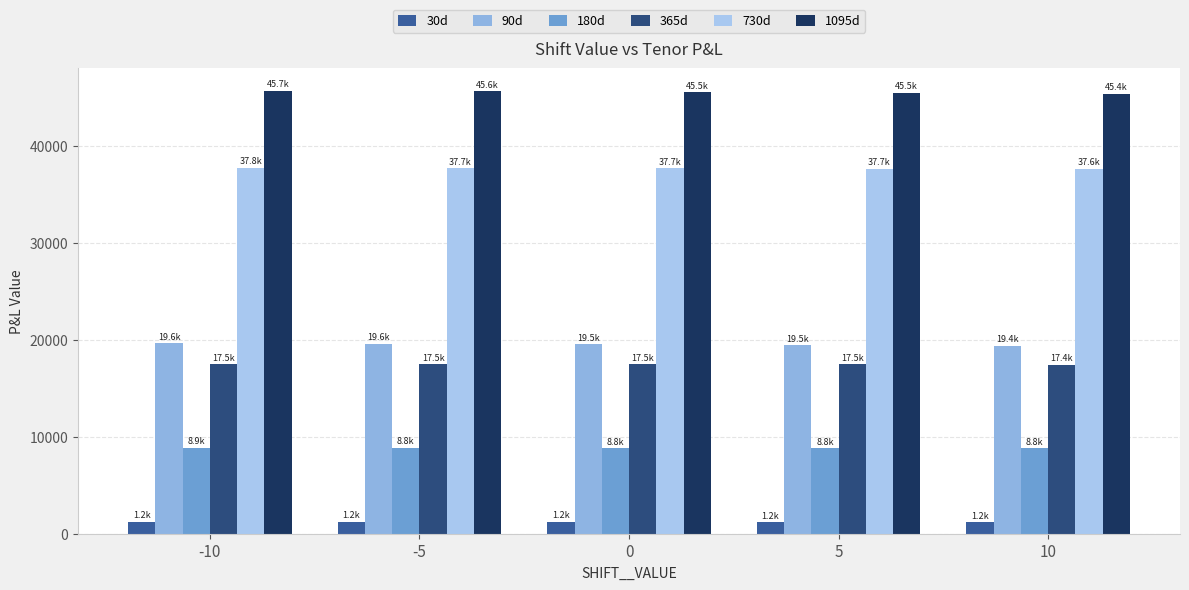

Reading left to right, what are all the values shown in this chart?

30d: 1219.0	1215.0	1211.6	1208.1	1204.9
90d: 19635.2	19574.8	19515.3	19456.5	19398.2
180d: 8864.9	8848.3	8832.2	8816.5	8800.4
365d: 17493.6	17482.3	17471.3	17460.5	17449.4
730d: 37752.8	37718.8	37685.7	37652.7	37620.0
1095d: 45701.3	45624.3	45547.9	45471.7	45395.9